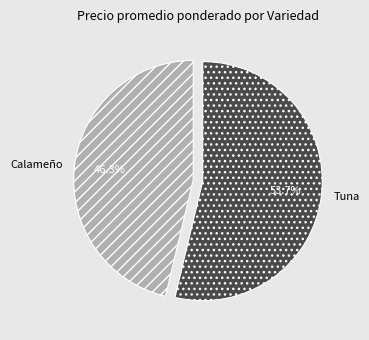

Rank the categories by value from lowest to highest.

Calameño, Tuna